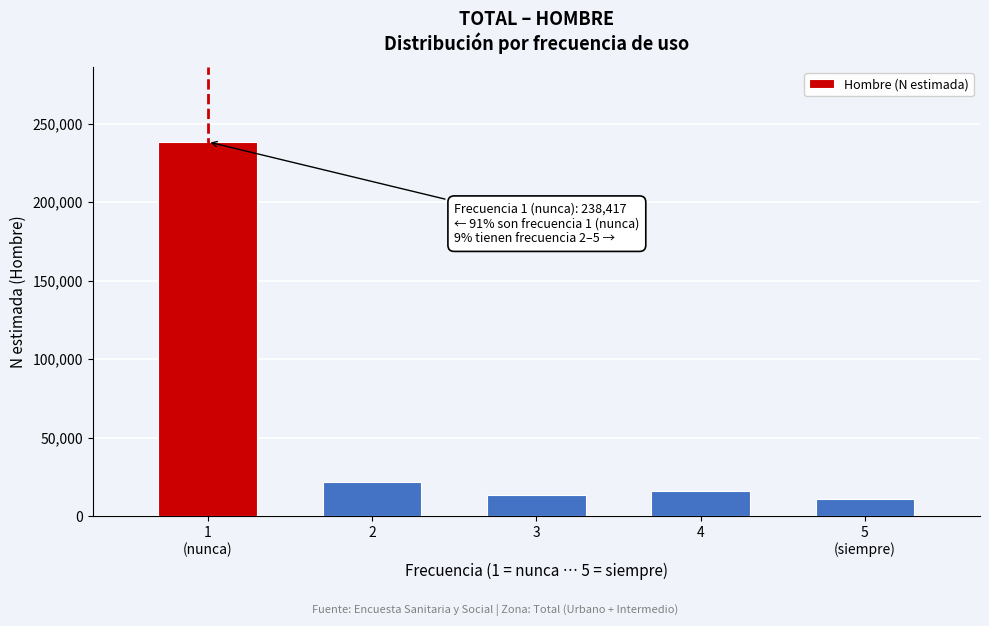

Reading left to right, what are all the values shown in this chart?

238417	22127	13681	15954	11153